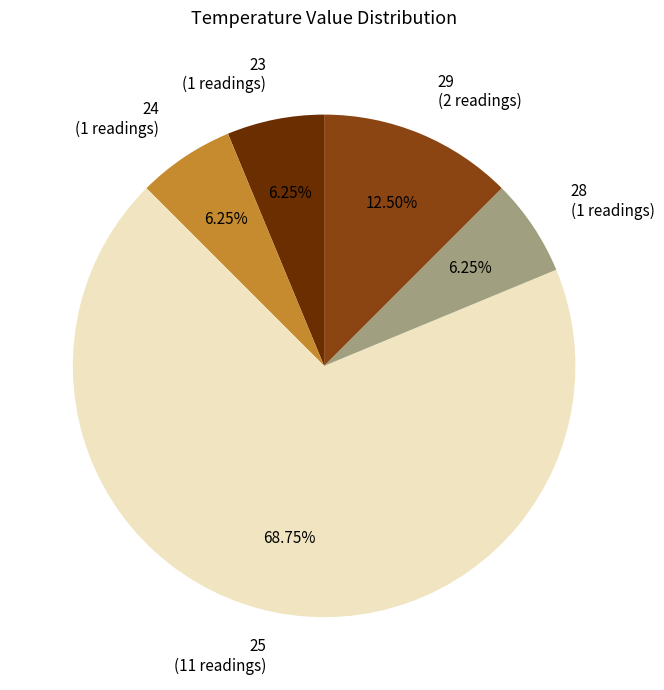

How many segments does this pie chart have?

5